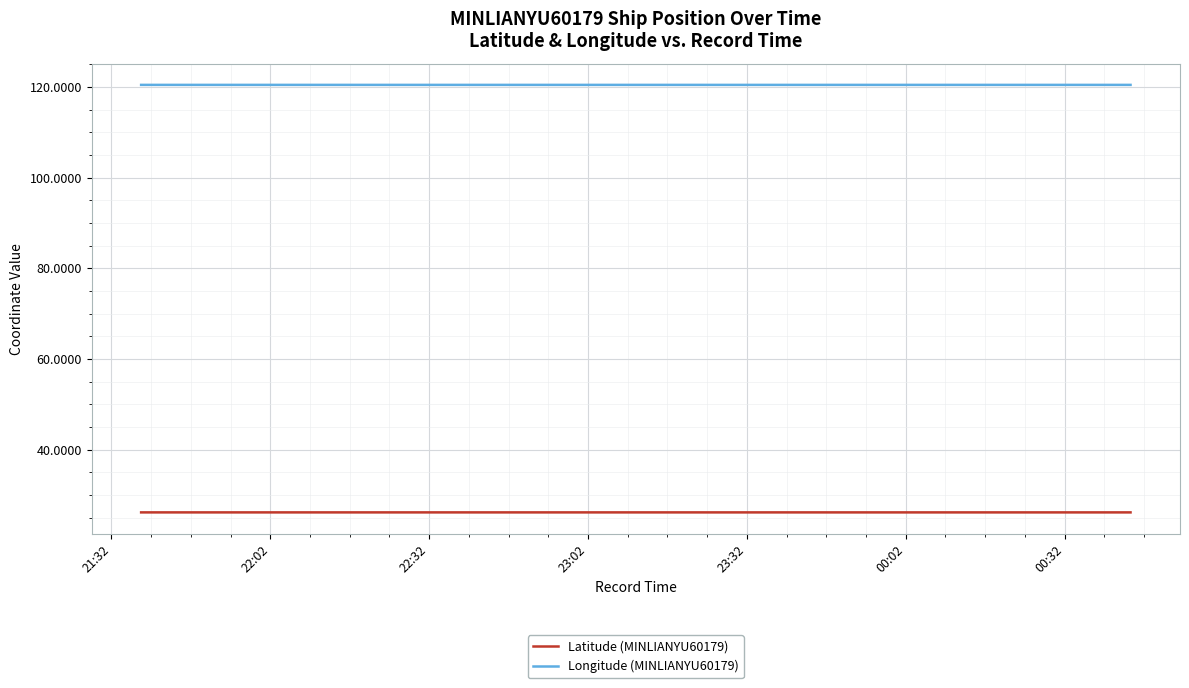

List the series in order of their overall mean, highest first.

Longitude (MINLIANYU60179), Latitude (MINLIANYU60179)